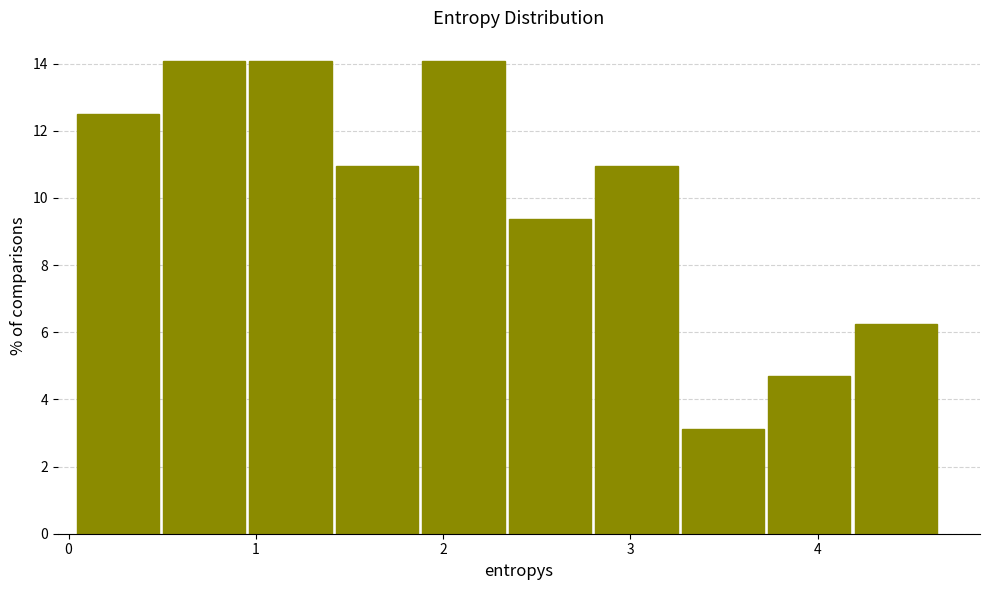

What is the height of the bar covering 4.2 to 4.7 on the x-axis? Neither the bar edges nor the heights are printed on the chart, so give them approximately, as read against the axes.

6.2